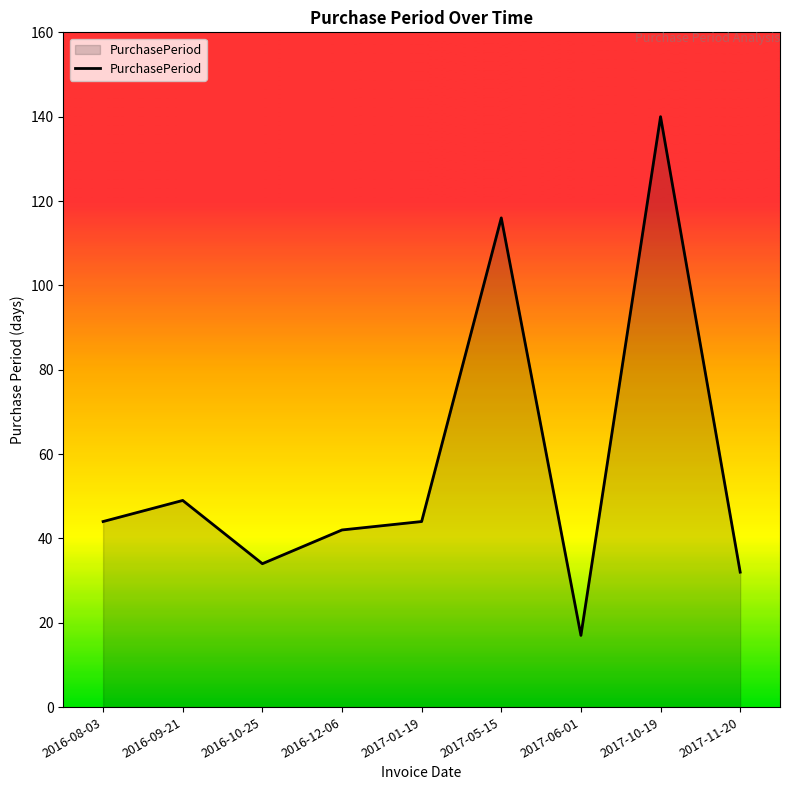

The chart shows a value of 27 at 2017-01-19. True or false?

False